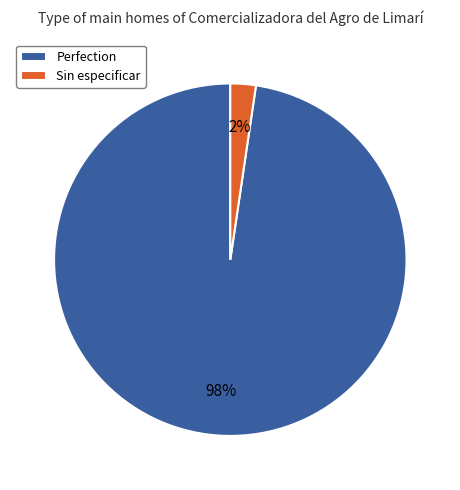

Does Perfection represent more than half of the total?

Yes